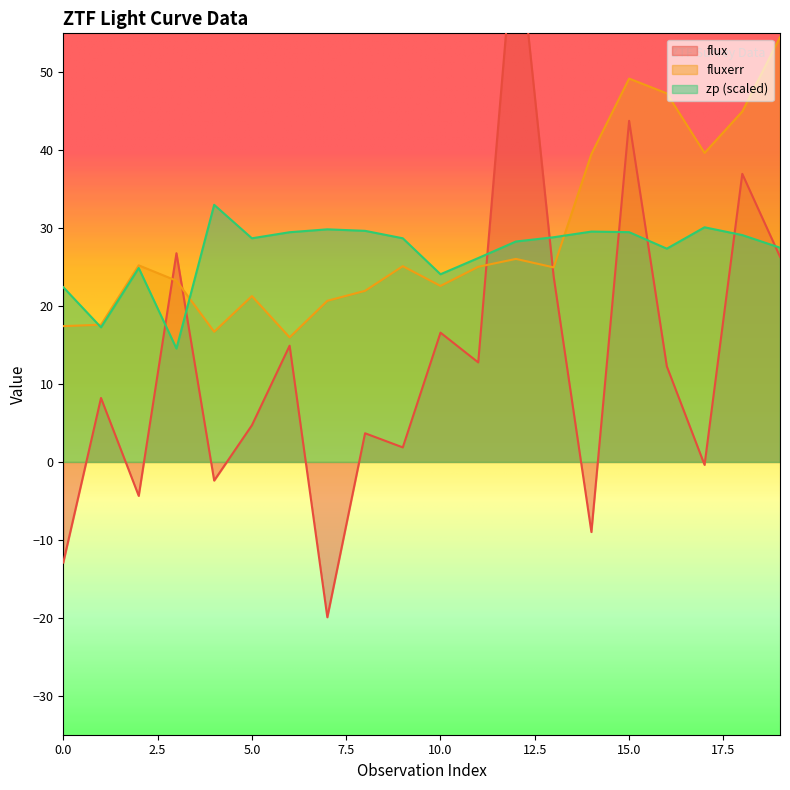

Which series has the largest total across all categories?

fluxerr